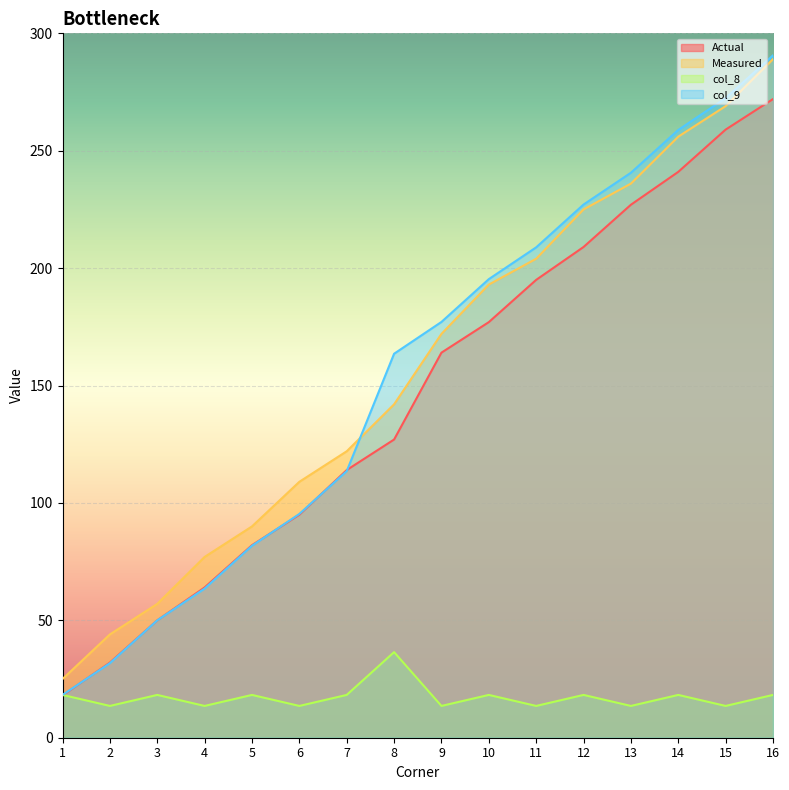

Rank the series by their maximum value, from highest to lowest.

col_9, Measured, Actual, col_8